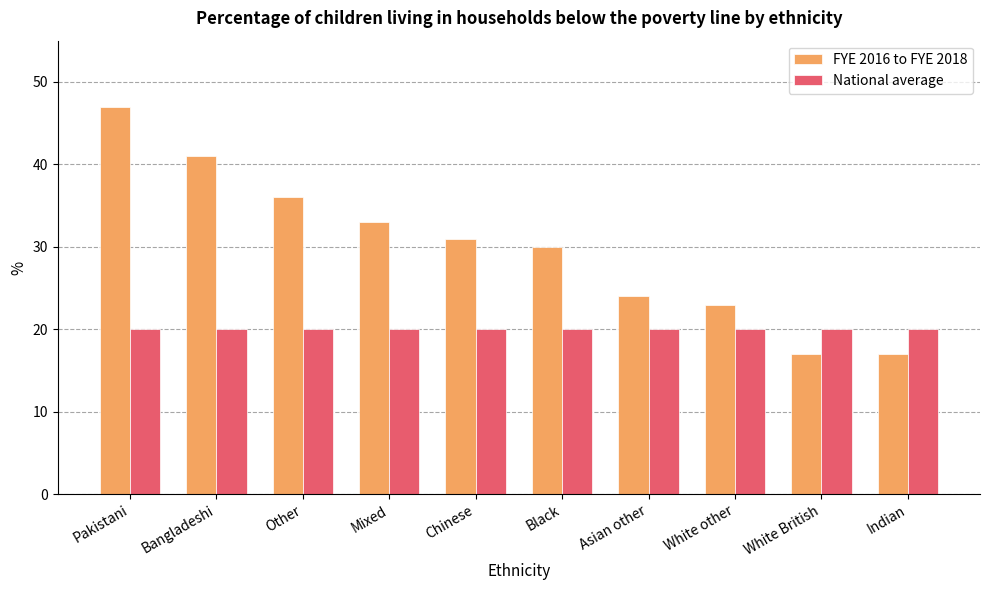

The value of National average at White other is 34. True or false?

False